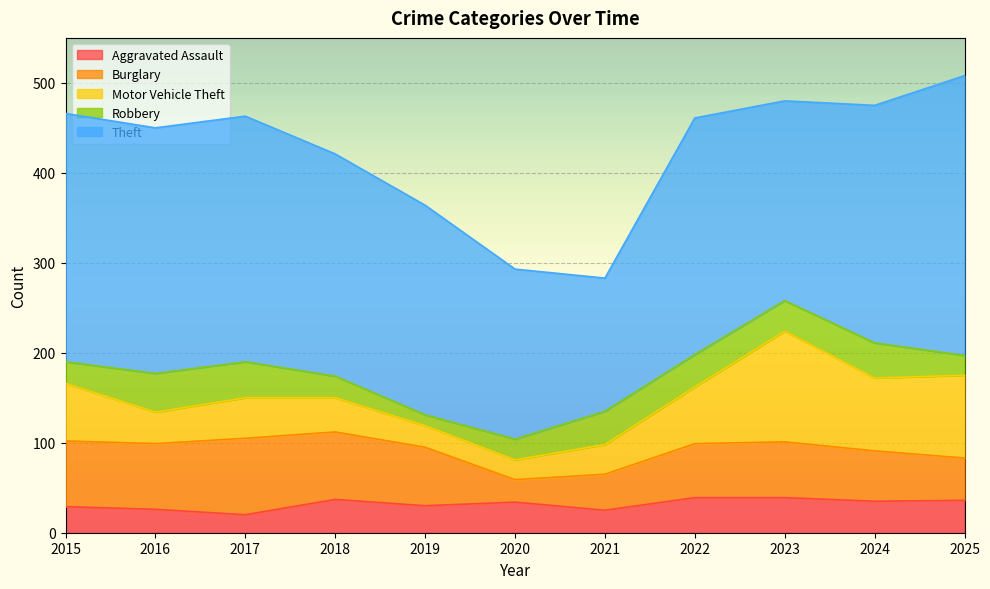

The Motor Vehicle Theft series shows 81 at 2024. True or false?

True